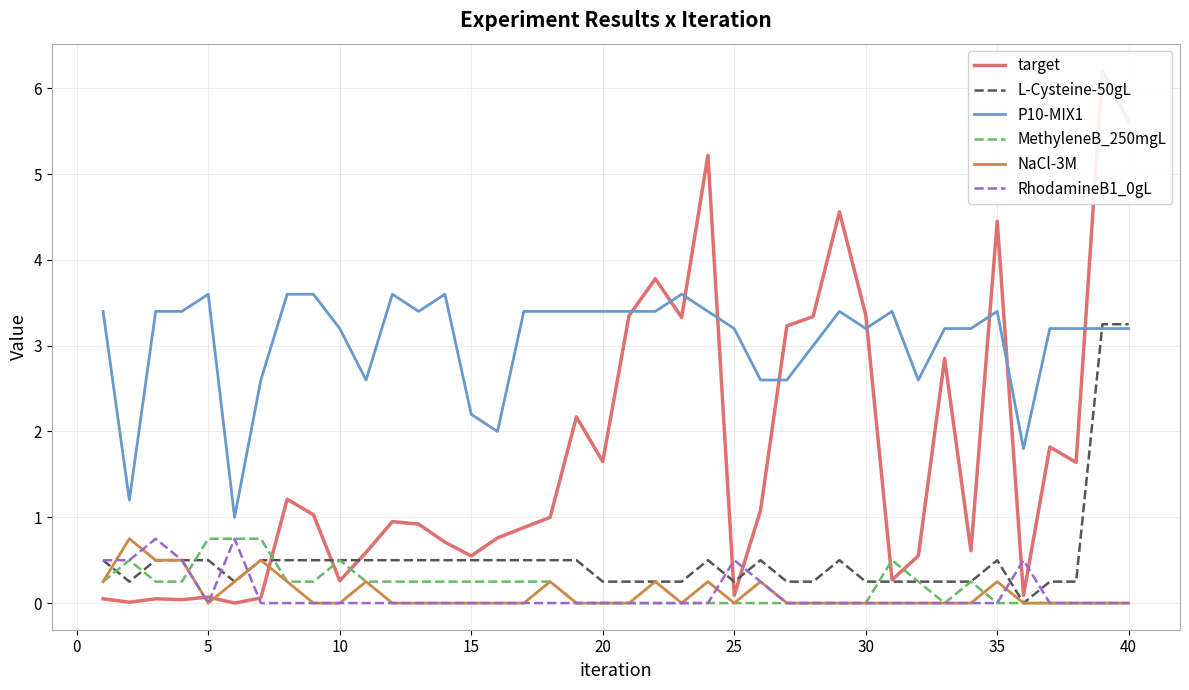

The value of P10-MIX1 at 35 is 3.4. True or false?

True